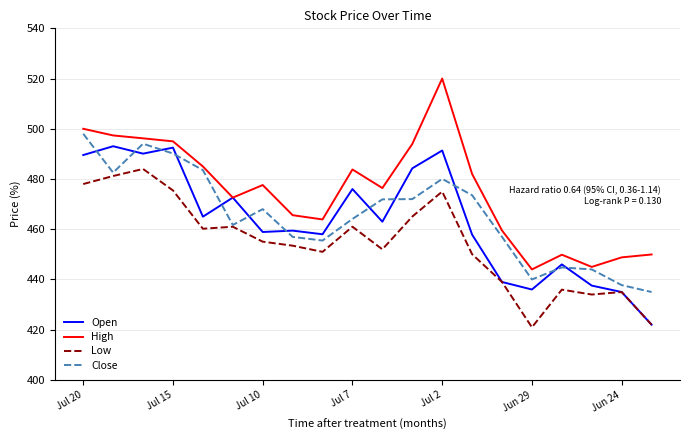

How many values in the Open series are below 463?

10